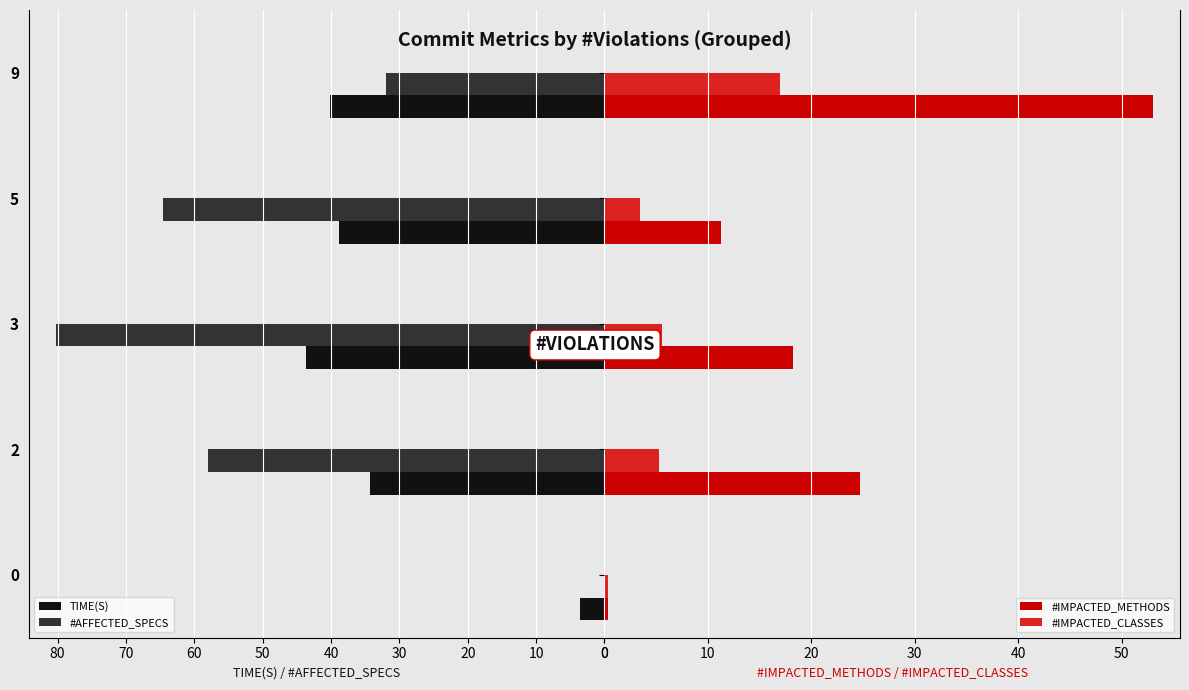

What is the sum of all #AFFECTED_SPECS values?

234.8